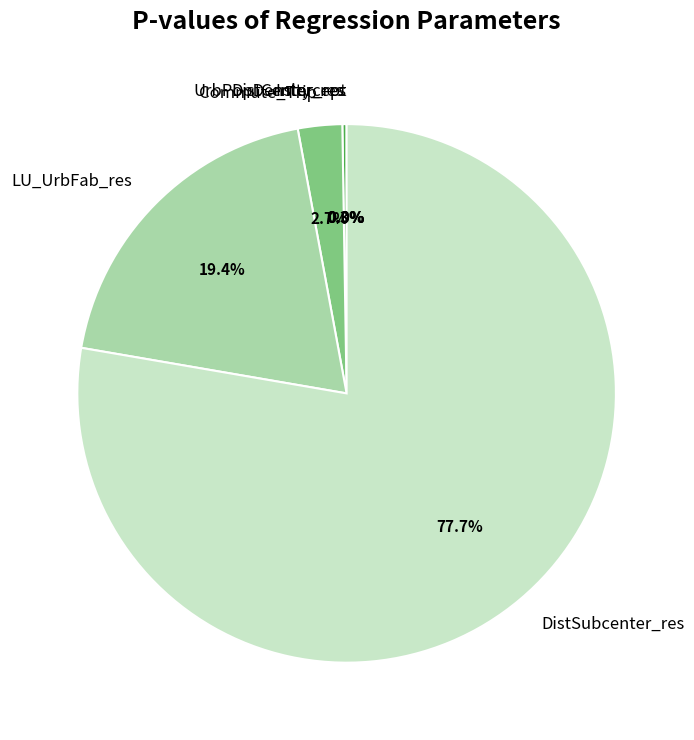

Rank the categories by value from highest to lowest.

DistSubcenter_res, LU_UrbFab_res, Commute_Trip, UrbPopDensity_res, DistCenter_res, Intercept